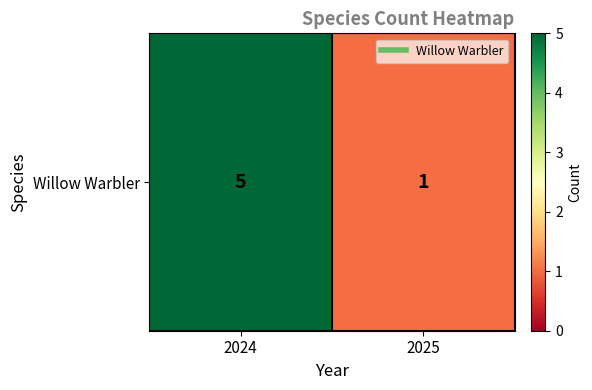

Rank the categories by value from highest to lowest.

2024, 2025